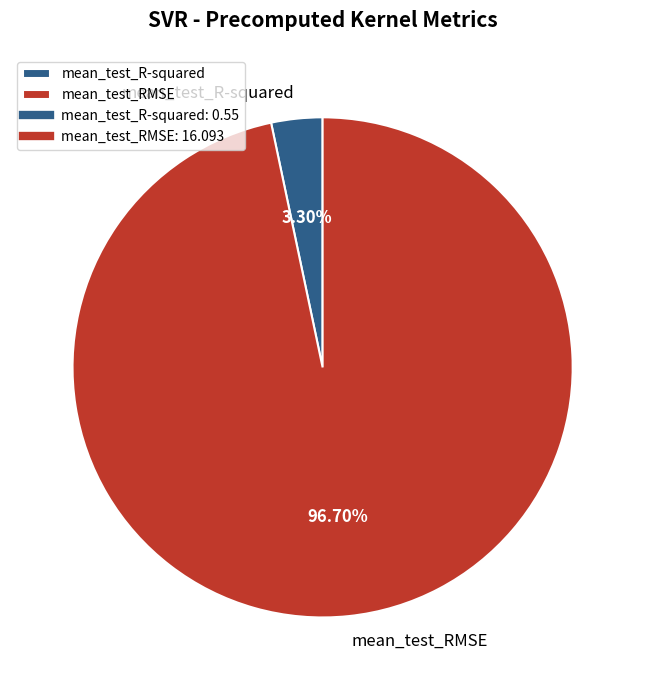

Is there a majority slice in this chart?

Yes